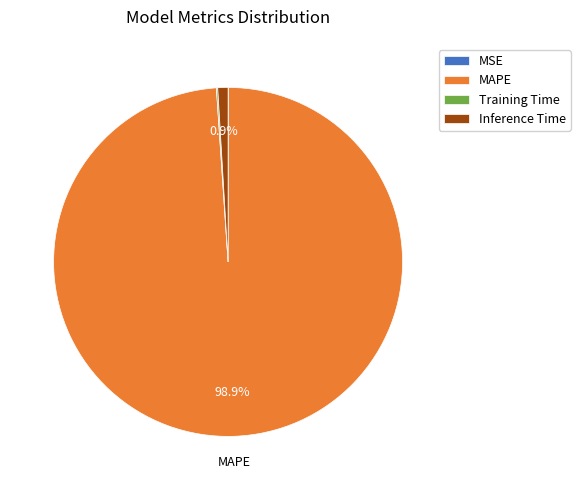

Between Inference Time and MAPE, which is larger?

MAPE